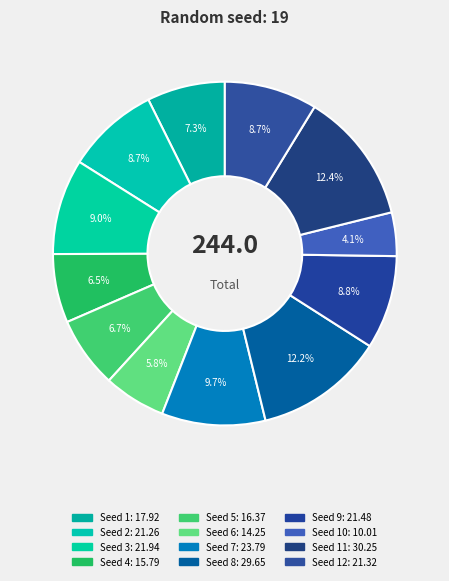

How many slices are in this pie chart?

12